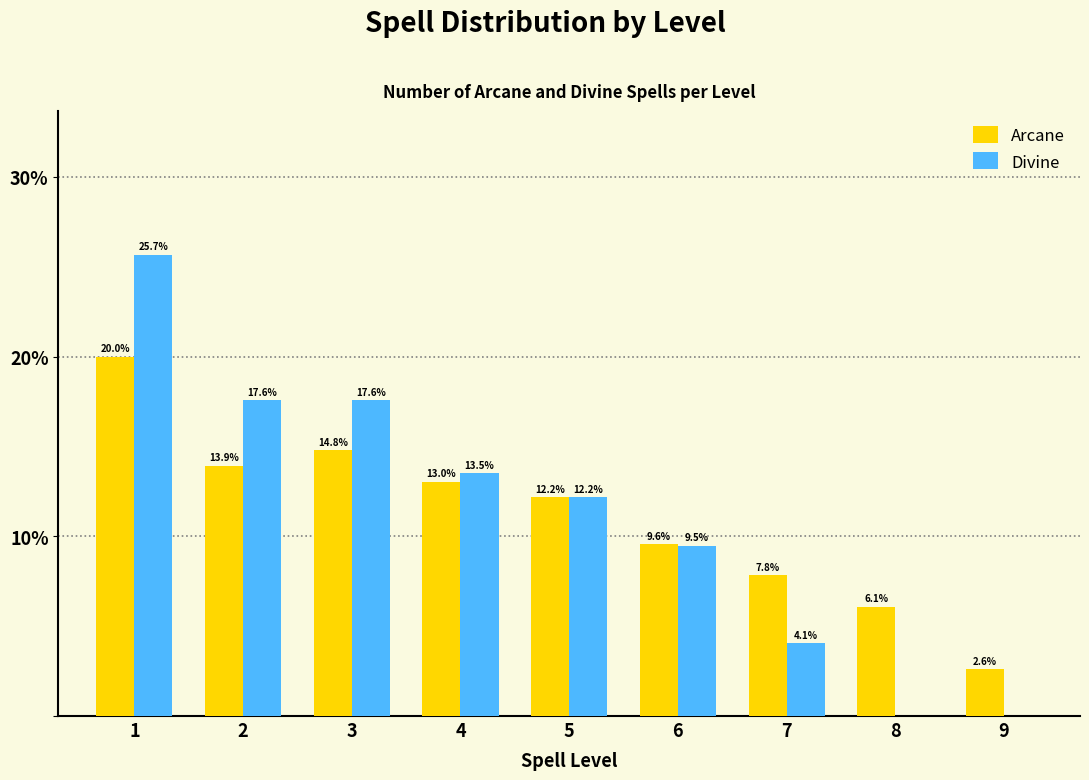

Reading left to right, what are all the values shown in this chart?

Arcane: 1=20.0	2=13.9	3=14.8	4=13.0	5=12.2	6=9.6	7=7.8	8=6.1	9=2.6
Divine: 1=25.7	2=17.6	3=17.6	4=13.5	5=12.2	6=9.5	7=4.1	8=0.0	9=0.0